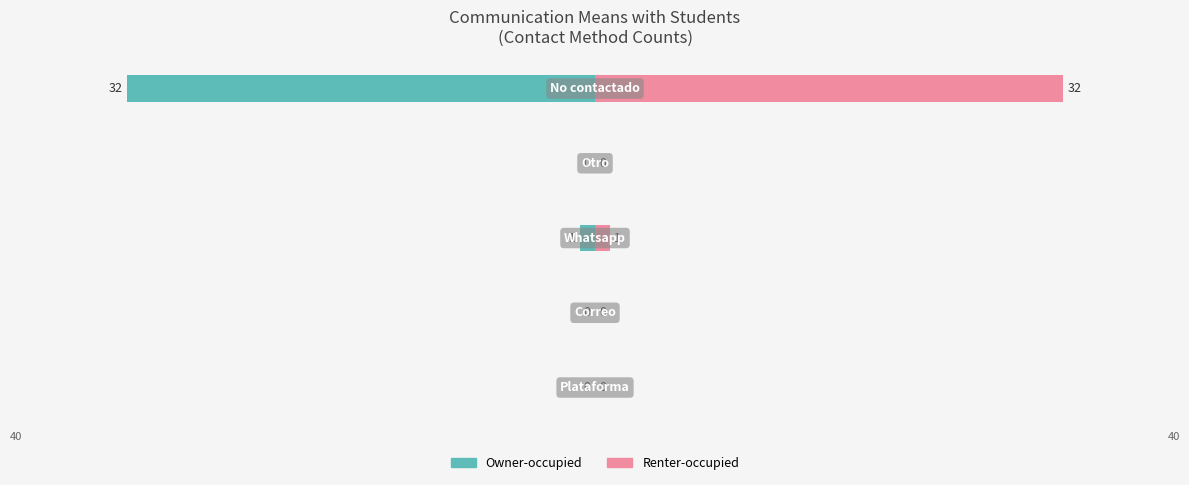

Which series has the largest total across all categories?

Renter-occupied